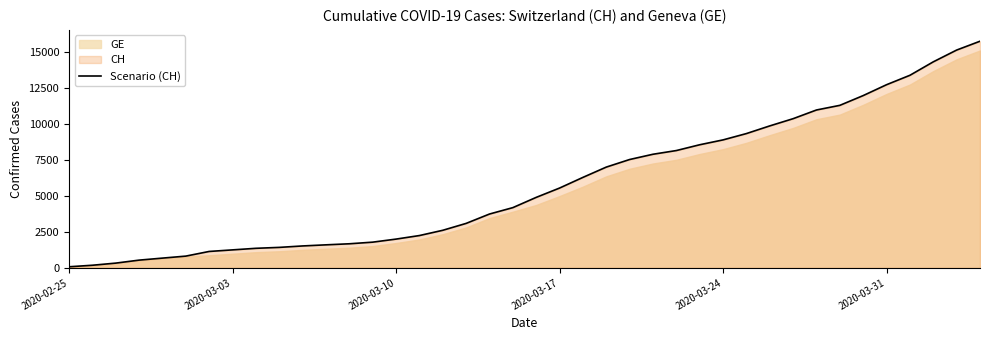

Which label corresponds to the smallest value in the chart?

2020-02-25